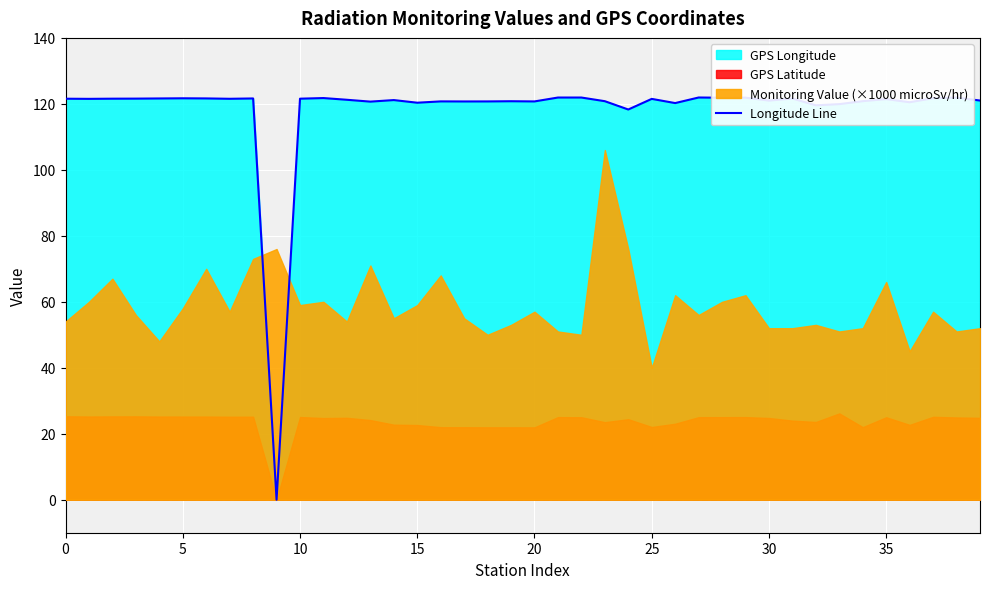

What is the sum of the values at 35 and 35?

243.0